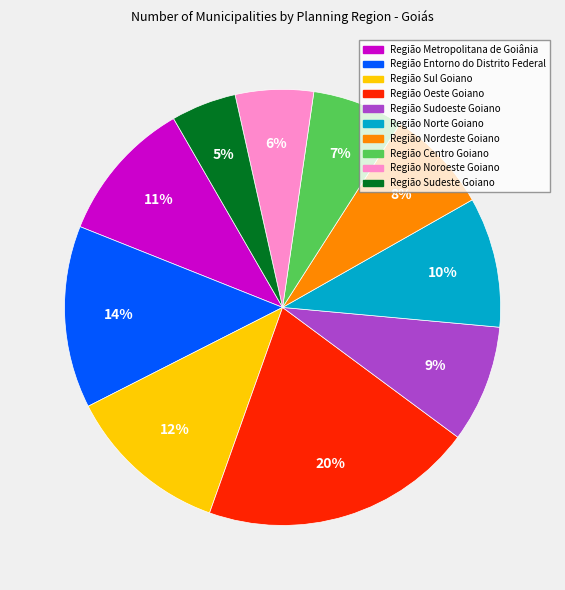

What percentage is the Região Sudeste Goiano slice, to the nearest percent?

5%